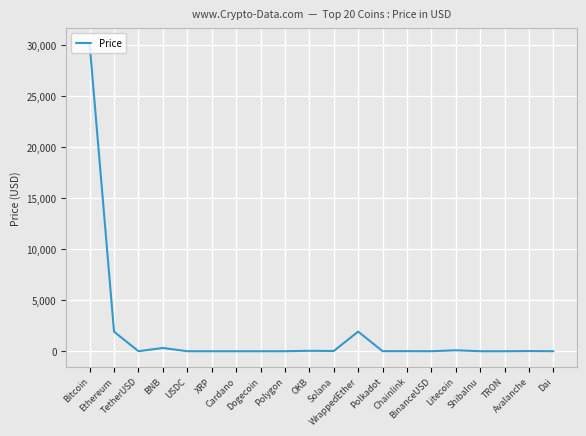

Count the number of values greater than 6.

10